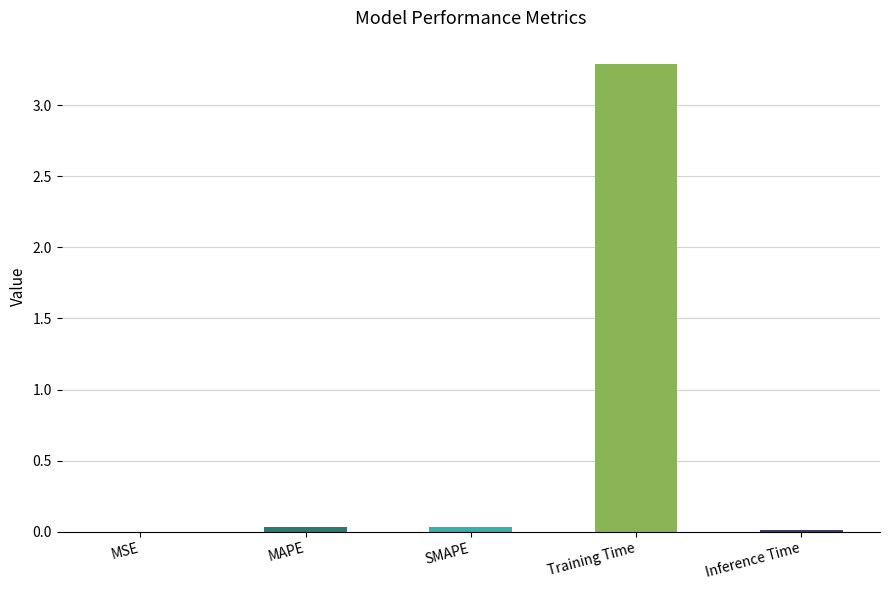

The chart shows a value of 1.2 at Training Time. True or false?

False